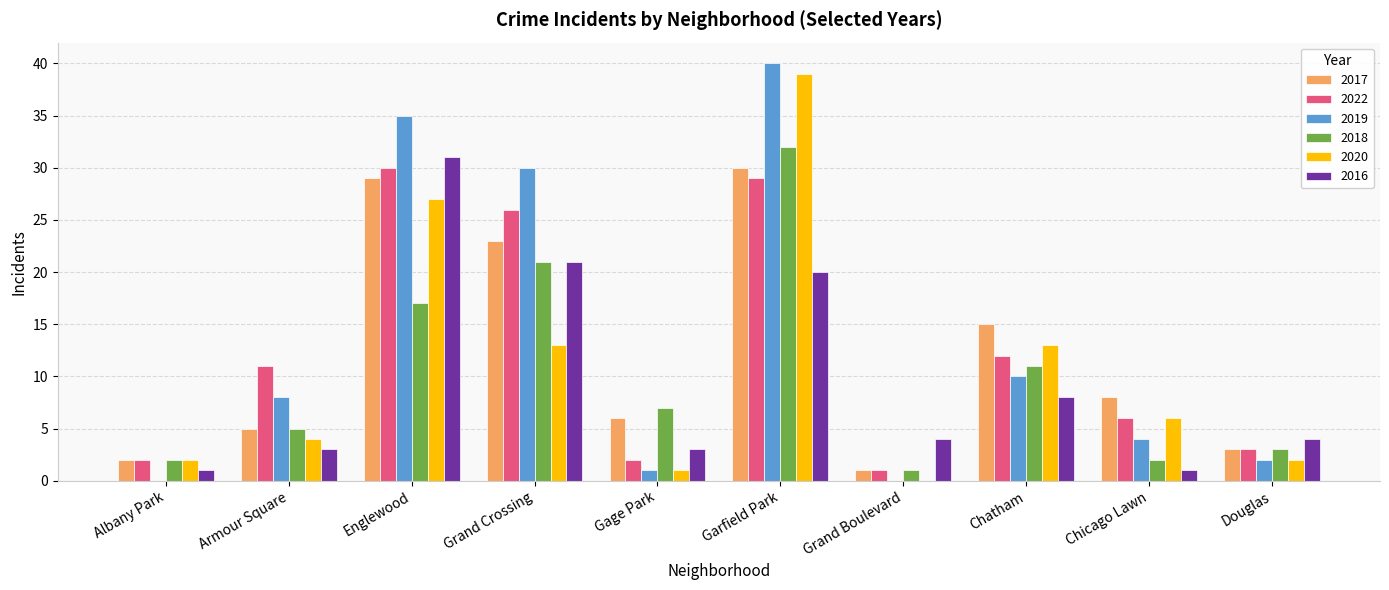

What is the maximum value for 2018?

32